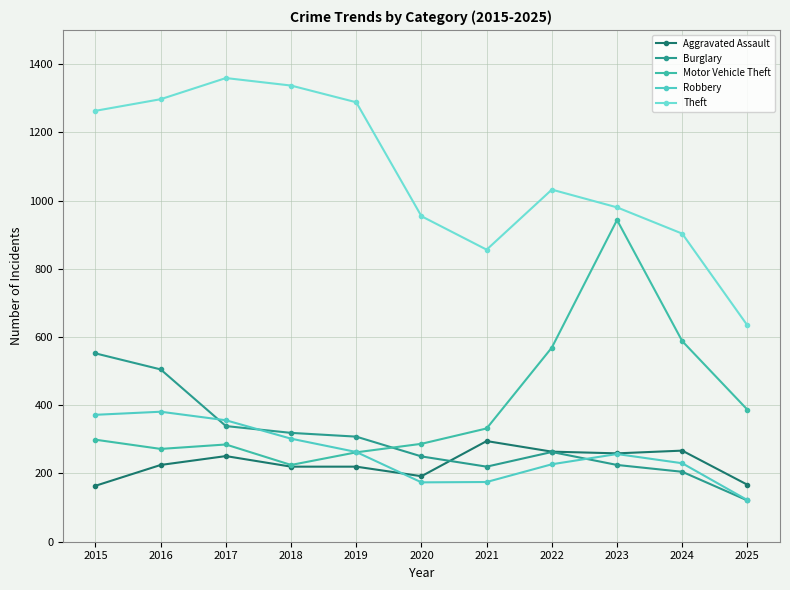

What is the average value of the Theft series?

1082